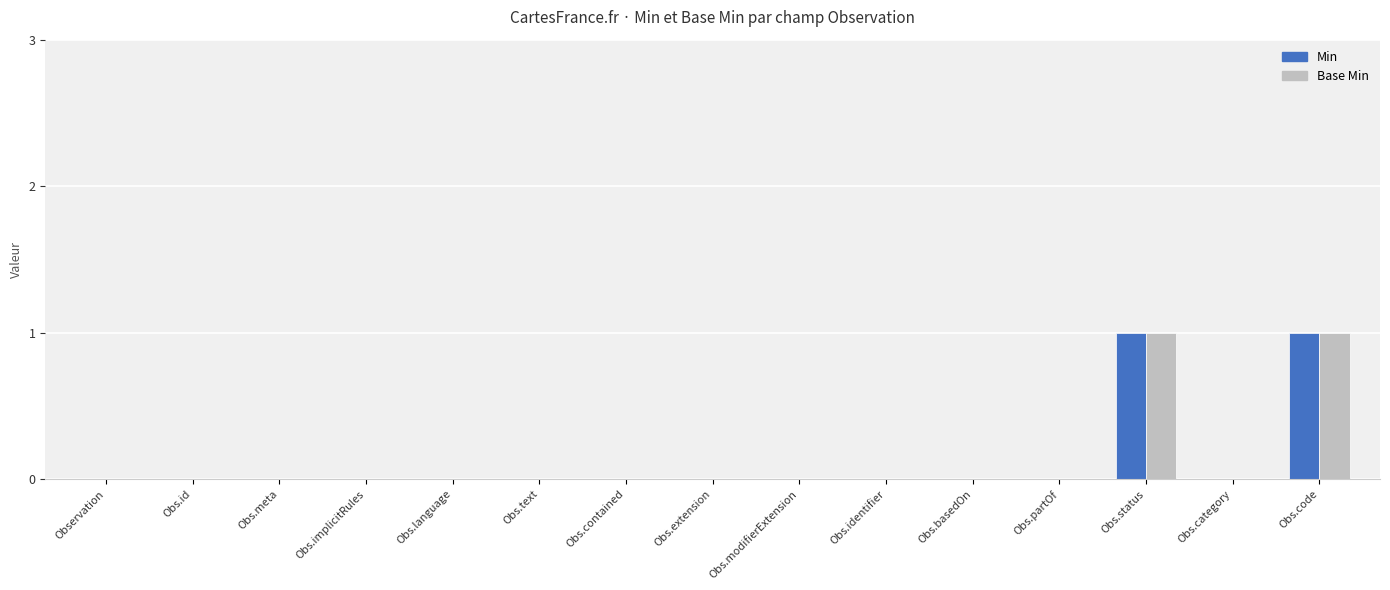

The value of Min at Obs.identifier is 0. True or false?

True